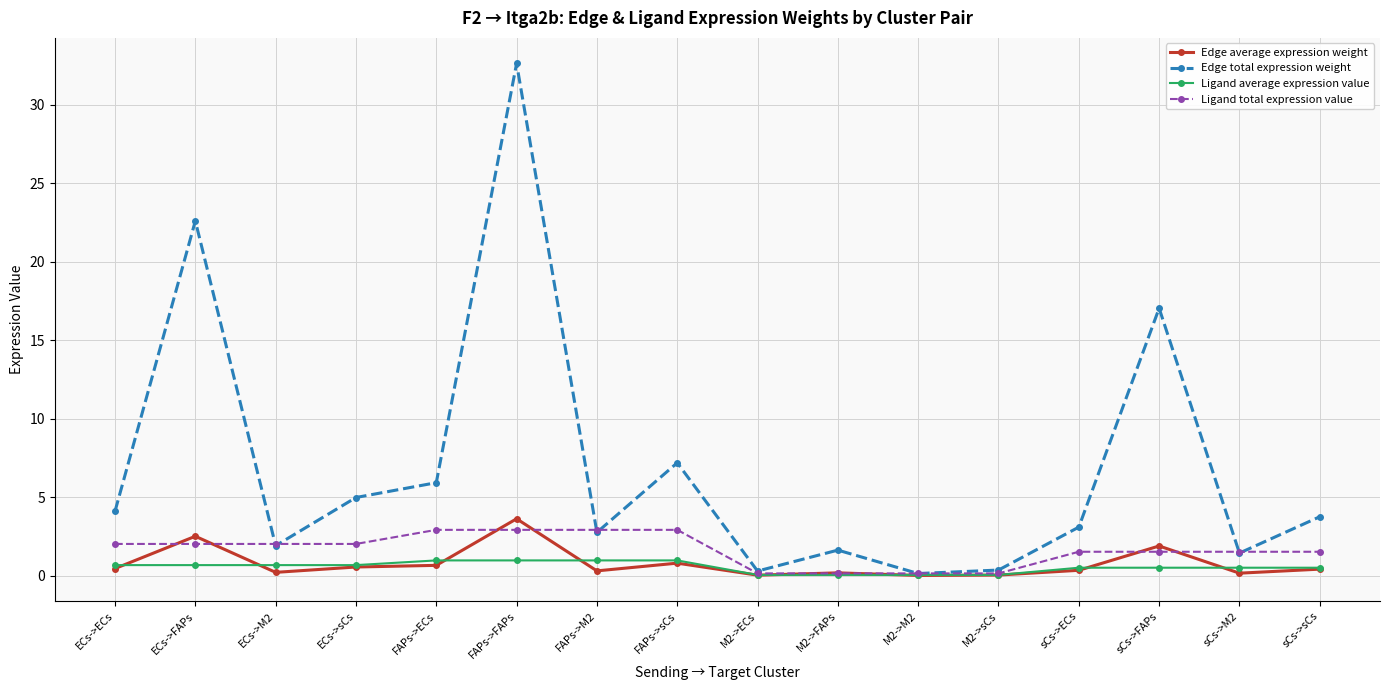

In Edge total expression weight, how many points are higher than both neighbors (excluding endpoints)?

5